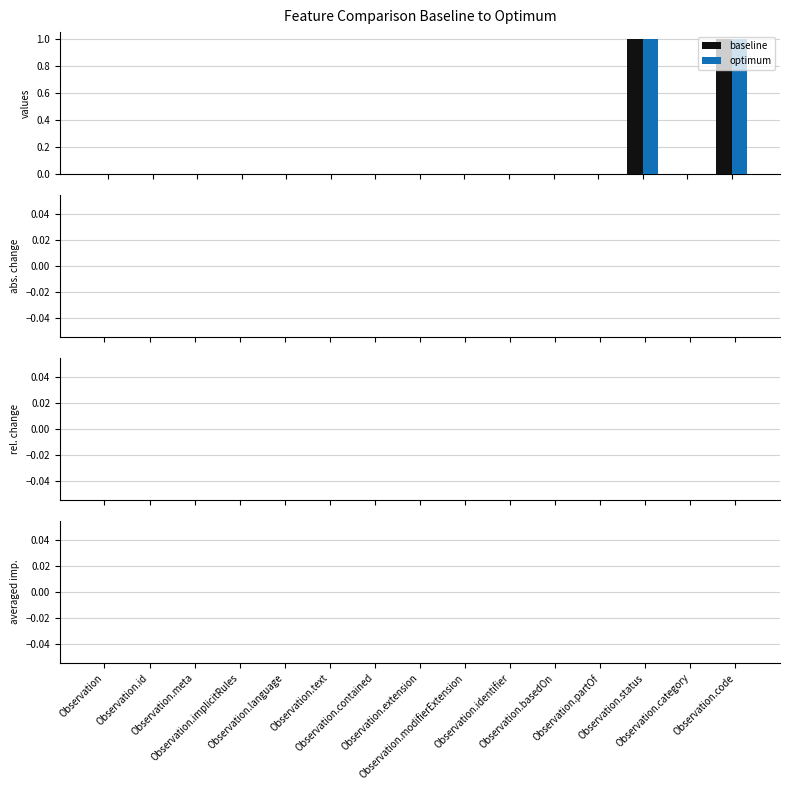

What are all the series names shown in the legend?

baseline, optimum